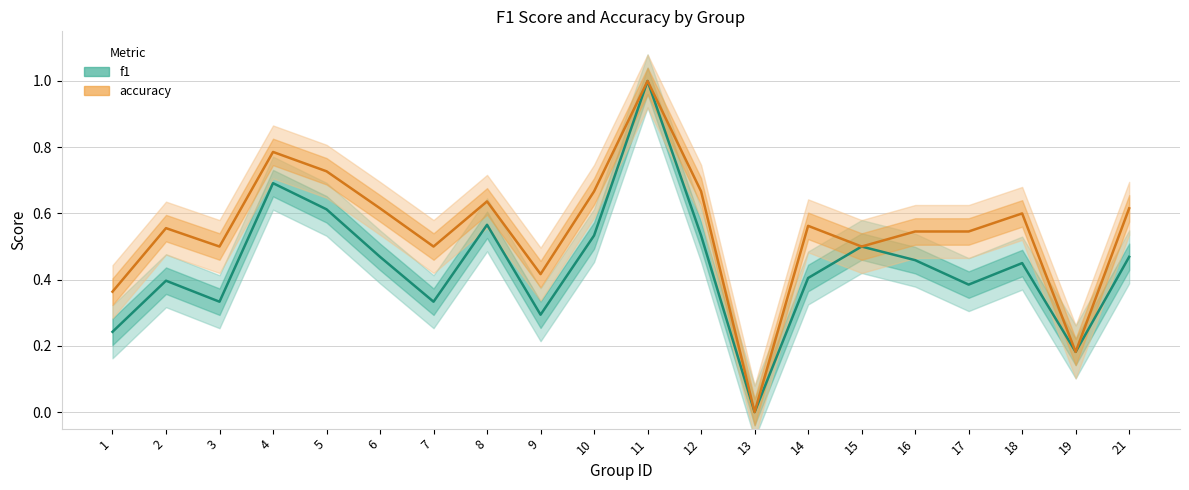

What is the difference between the f1 values at 4 and 21?

0.2